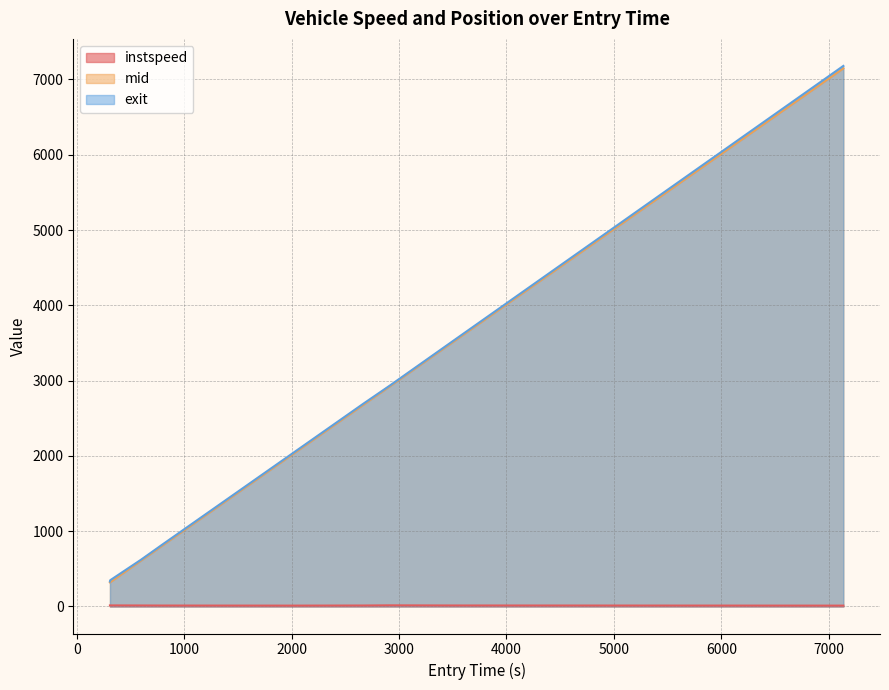

Read the exit value at 3485.998138977577.

3509.5